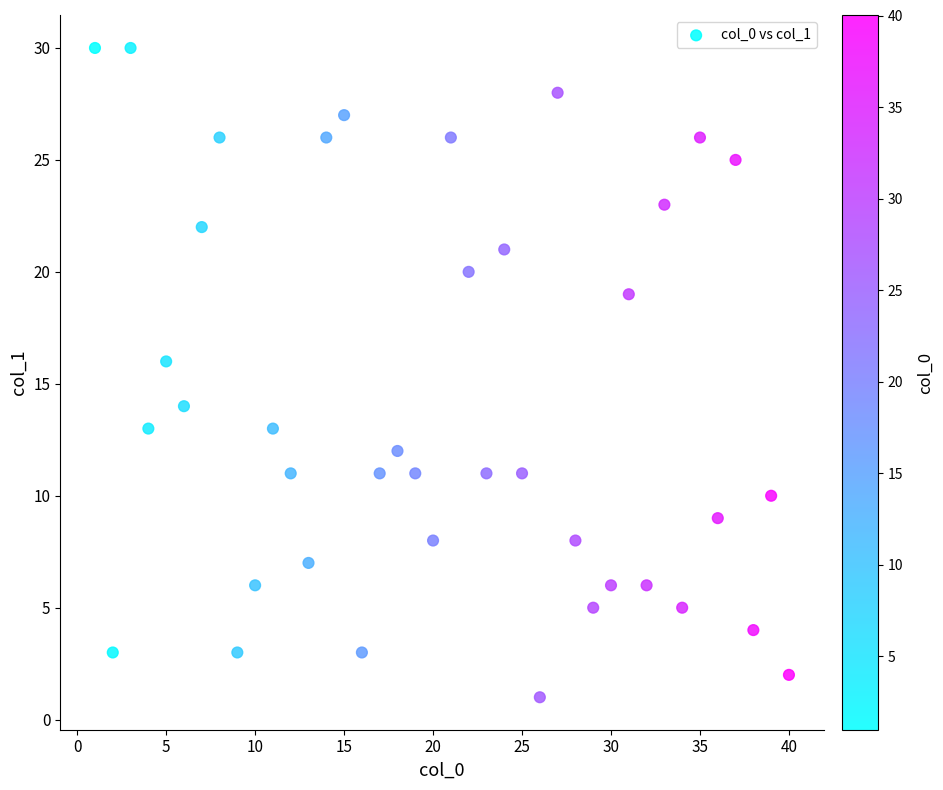

What is the range of X values (max minus min)?

39